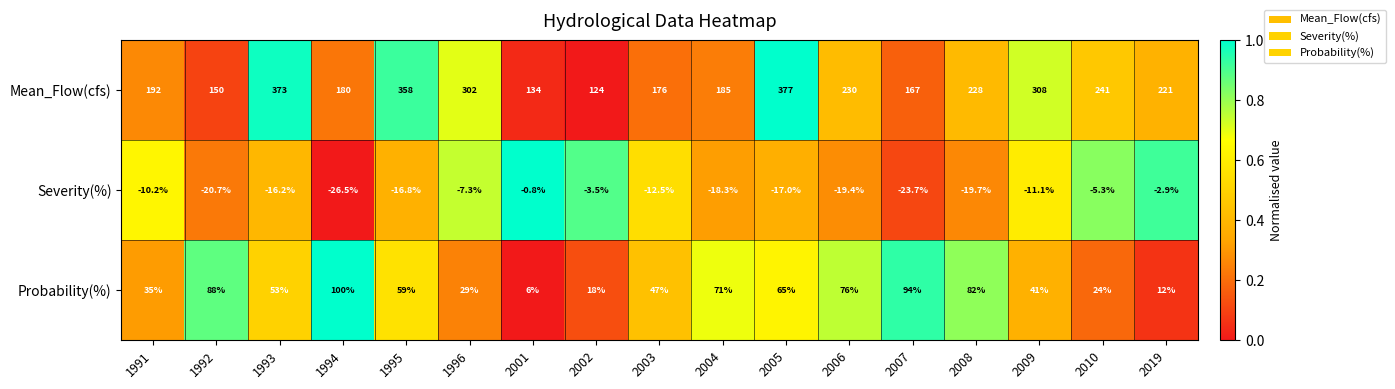

The value of Severity(%) at 1991 is -10.2. True or false?

True